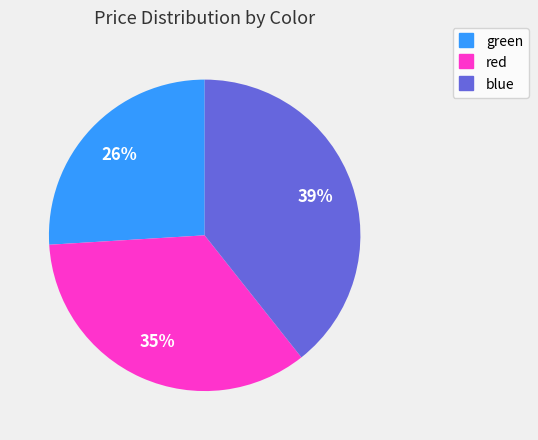

To the nearest percent, what is the combined percentage of red and green?

61%